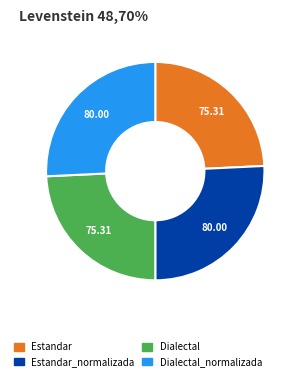

Does any single category account for the majority?

No